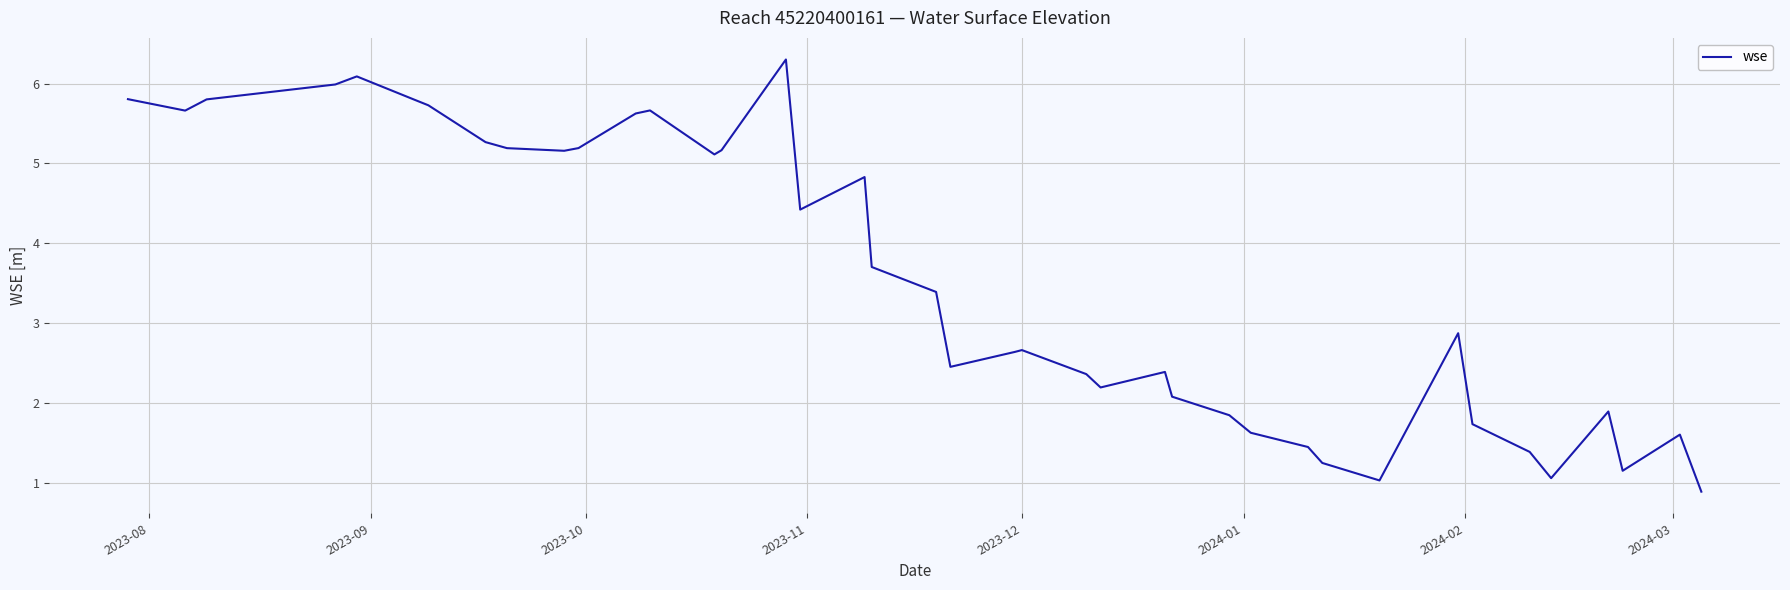

What is the difference between the maximum and minimum values?

5.4